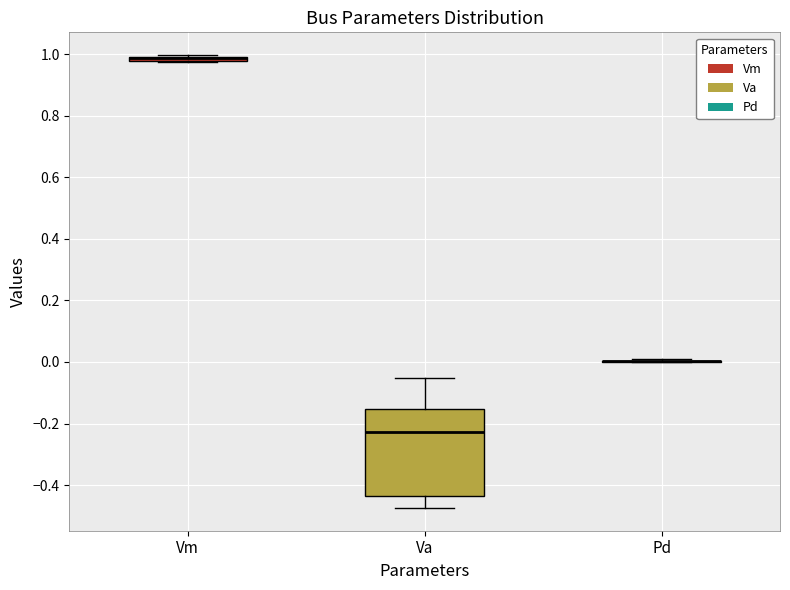

Which box is the tallest, from its lower edge to its upper edge?

Va